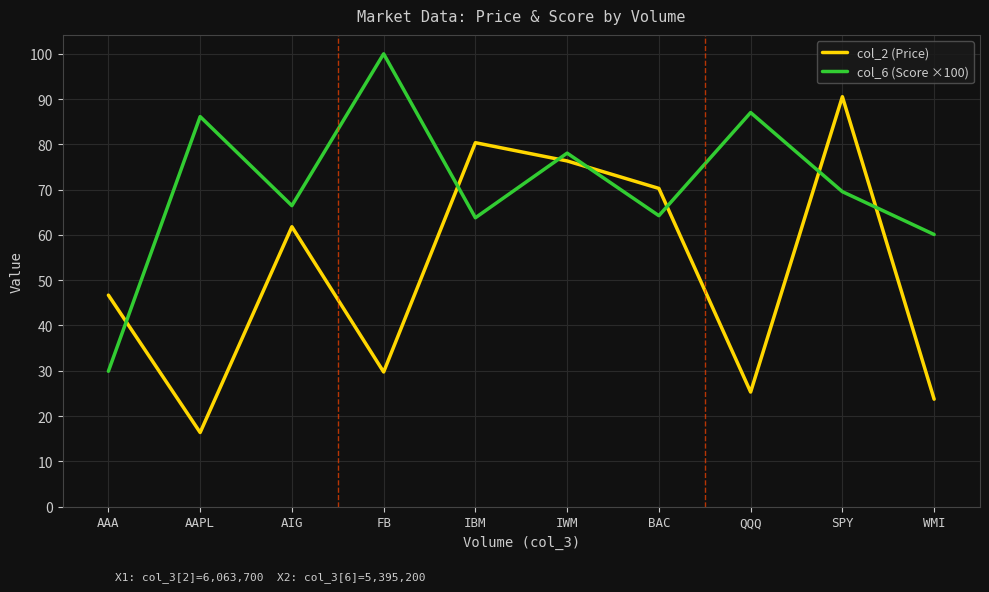

What is the maximum value for col_6 (Score ×100)?

100.0